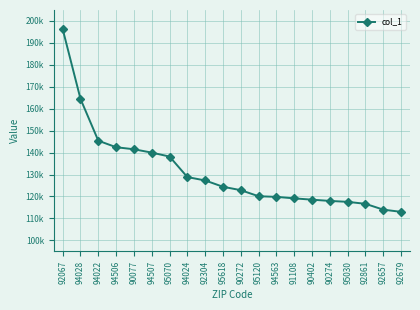

Which has a higher value, 94506 or 90272?

94506